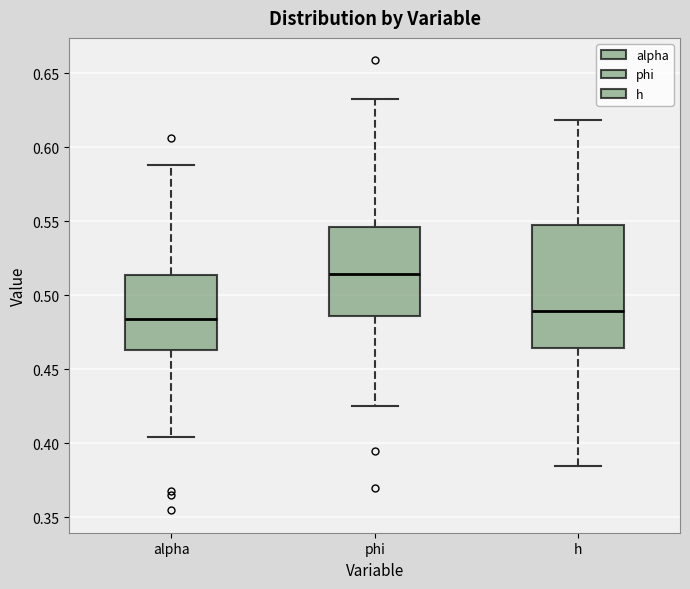

Reading left to right, read every box against the y-axis: the position of its median line, the range the box covers, and the ends of its whiskers. The values are not printed on the chart, so give them approximately, as read against the axis.

alpha: median 0.485, box 0.465 to 0.515, whiskers 0.405 to 0.590
phi: median 0.515, box 0.485 to 0.545, whiskers 0.425 to 0.635
h: median 0.490, box 0.465 to 0.545, whiskers 0.385 to 0.620